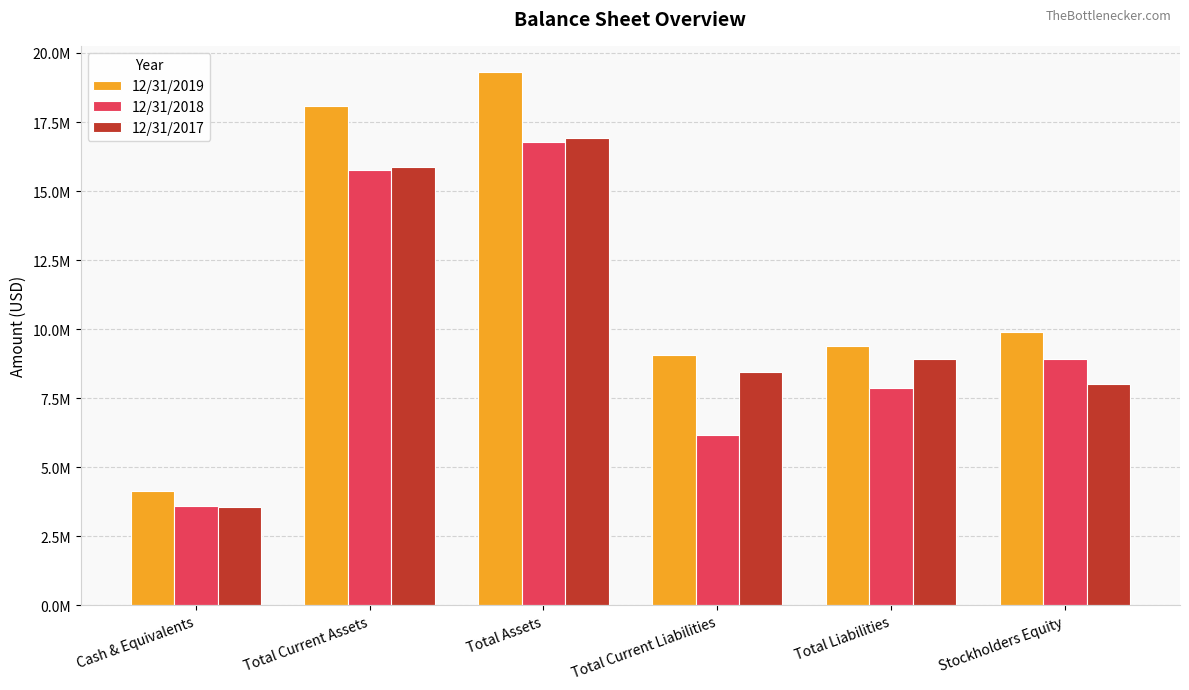

Is it true that 12/31/2018 equals 15744934 at Total Current Assets?

True